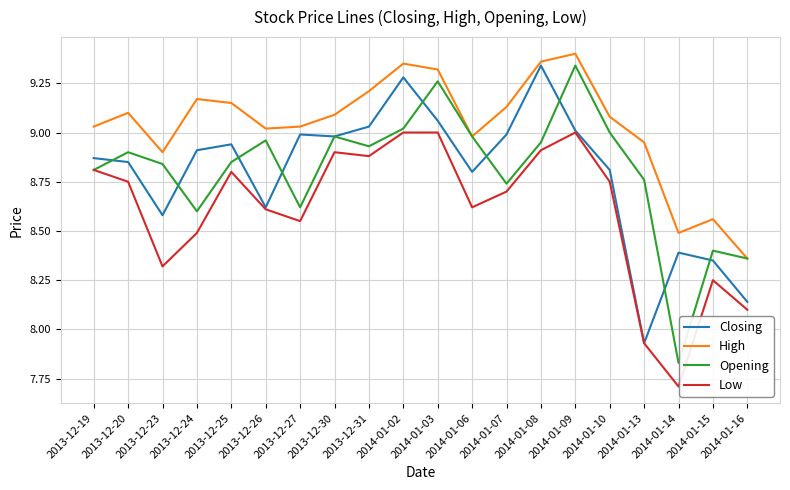

True or false: Closing has a value of 10.7 at 2014-01-16.

False